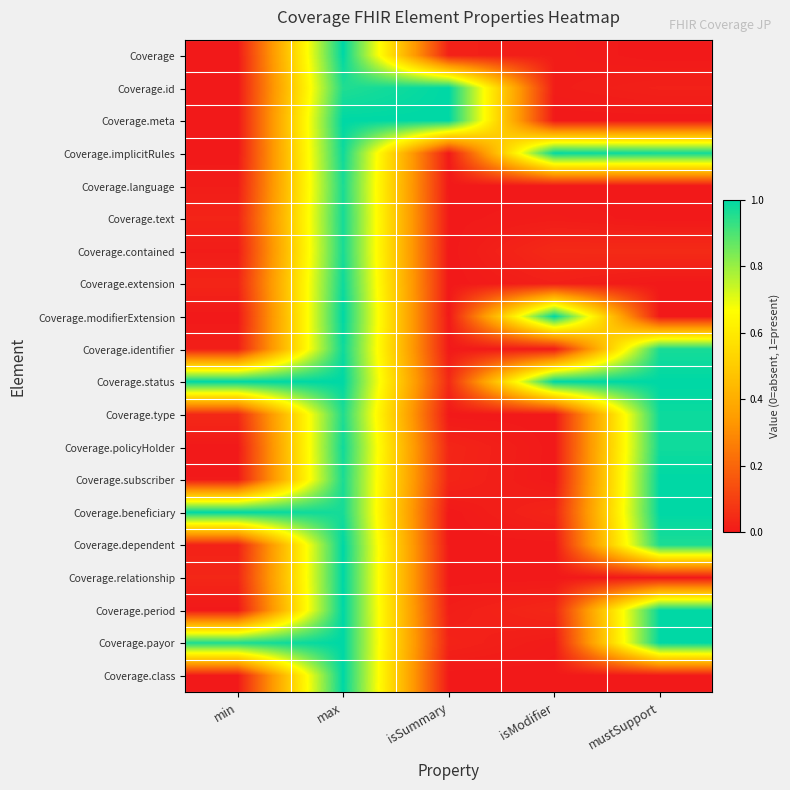

Reading left to right, transcribe all the data shown in this chart.

Coverage: min=0.0	max=1.0	isSummary=0.0	isModifier=0.0	mustSupport=0.0
Coverage.id: min=0.0	max=1.0	isSummary=1.0	isModifier=0.0	mustSupport=0.0
Coverage.meta: min=0.0	max=1.0	isSummary=1.0	isModifier=0.0	mustSupport=0.0
Coverage.implicitRules: min=0.0	max=1.0	isSummary=0.0	isModifier=1.0	mustSupport=1.0
Coverage.language: min=0.0	max=1.0	isSummary=0.0	isModifier=0.0	mustSupport=0.0
Coverage.text: min=0.0	max=1.0	isSummary=0.0	isModifier=0.0	mustSupport=0.0
Coverage.contained: min=0.0	max=1.0	isSummary=0.0	isModifier=0.0	mustSupport=0.0
Coverage.extension: min=0.0	max=1.0	isSummary=0.0	isModifier=0.0	mustSupport=0.0
Coverage.modifierExtension: min=0.0	max=1.0	isSummary=0.0	isModifier=1.0	mustSupport=0.0
Coverage.identifier: min=0.0	max=1.0	isSummary=0.0	isModifier=0.0	mustSupport=1.0
Coverage.status: min=1.0	max=1.0	isSummary=0.0	isModifier=1.0	mustSupport=1.0
Coverage.type: min=0.0	max=1.0	isSummary=0.0	isModifier=0.0	mustSupport=1.0
Coverage.policyHolder: min=0.0	max=1.0	isSummary=0.0	isModifier=0.0	mustSupport=1.0
Coverage.subscriber: min=0.0	max=1.0	isSummary=0.0	isModifier=0.0	mustSupport=1.0
Coverage.beneficiary: min=1.0	max=1.0	isSummary=0.0	isModifier=0.0	mustSupport=1.0
Coverage.dependent: min=0.0	max=1.0	isSummary=0.0	isModifier=0.0	mustSupport=1.0
Coverage.relationship: min=0.0	max=1.0	isSummary=0.0	isModifier=0.0	mustSupport=0.0
Coverage.period: min=0.0	max=1.0	isSummary=0.0	isModifier=0.0	mustSupport=1.0
Coverage.payor: min=1.0	max=1.0	isSummary=0.0	isModifier=0.0	mustSupport=1.0
Coverage.class: min=0.0	max=1.0	isSummary=0.0	isModifier=0.0	mustSupport=0.0